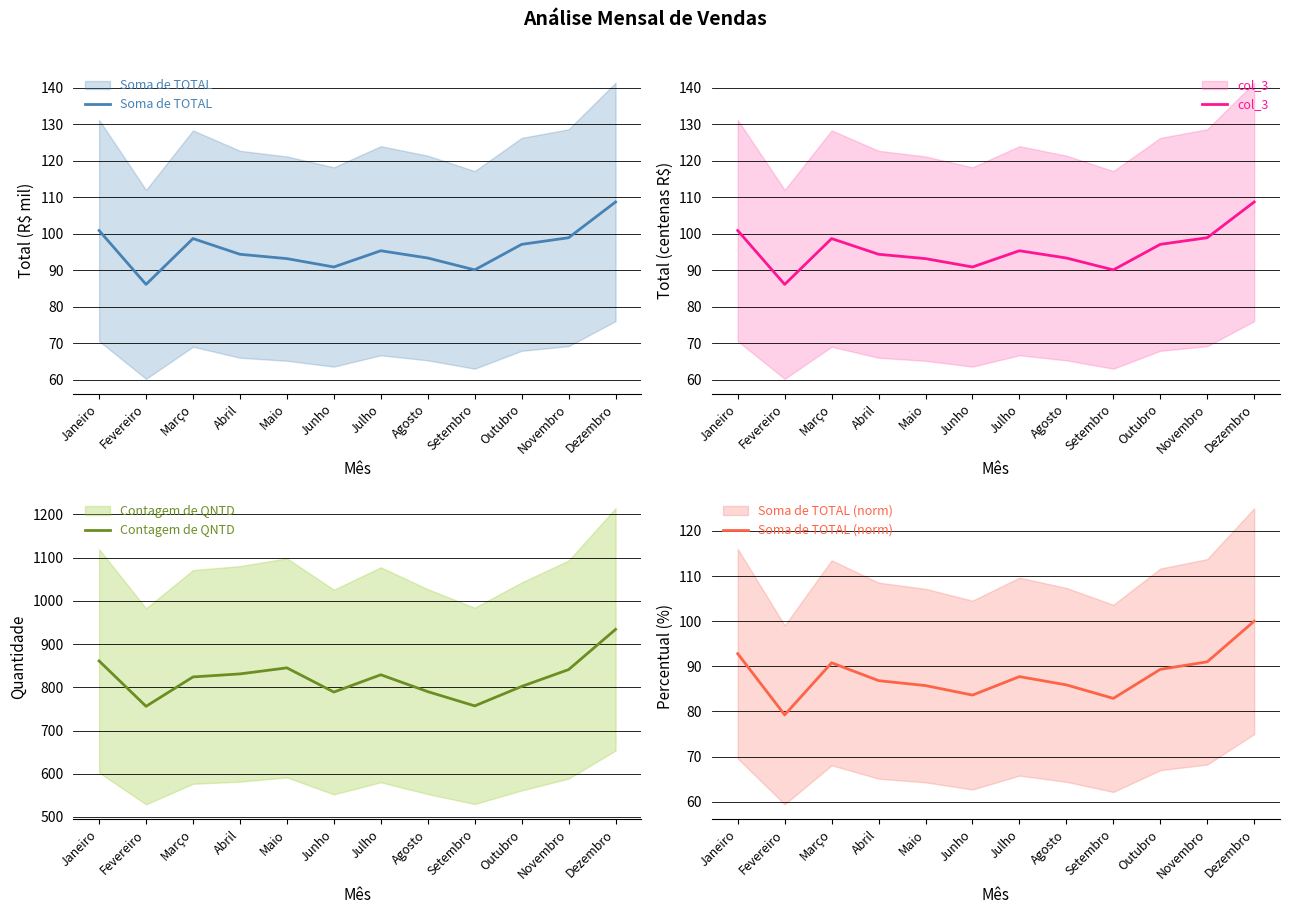

True or false: Contagem de QNTD has a value of 831.0 at Abril.

True